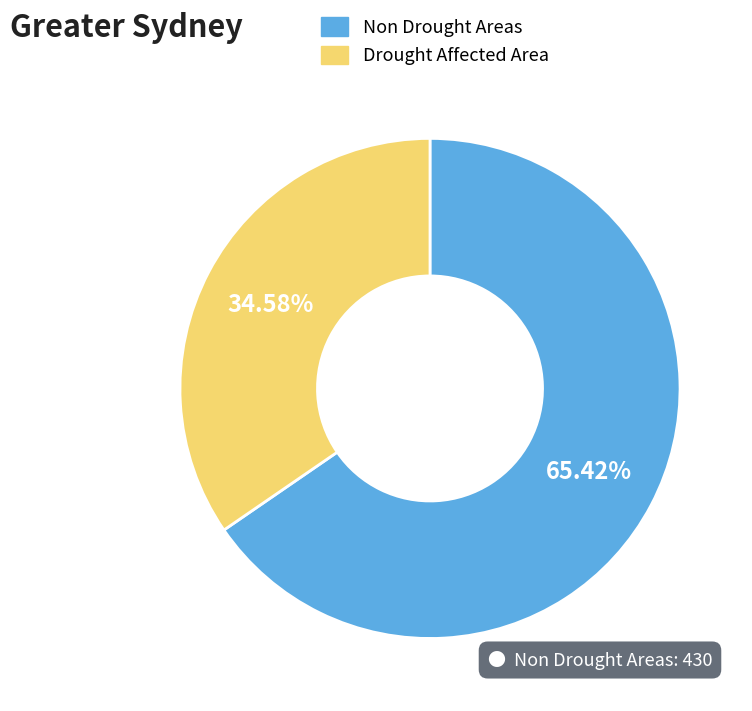

Does any single category account for the majority?

Yes